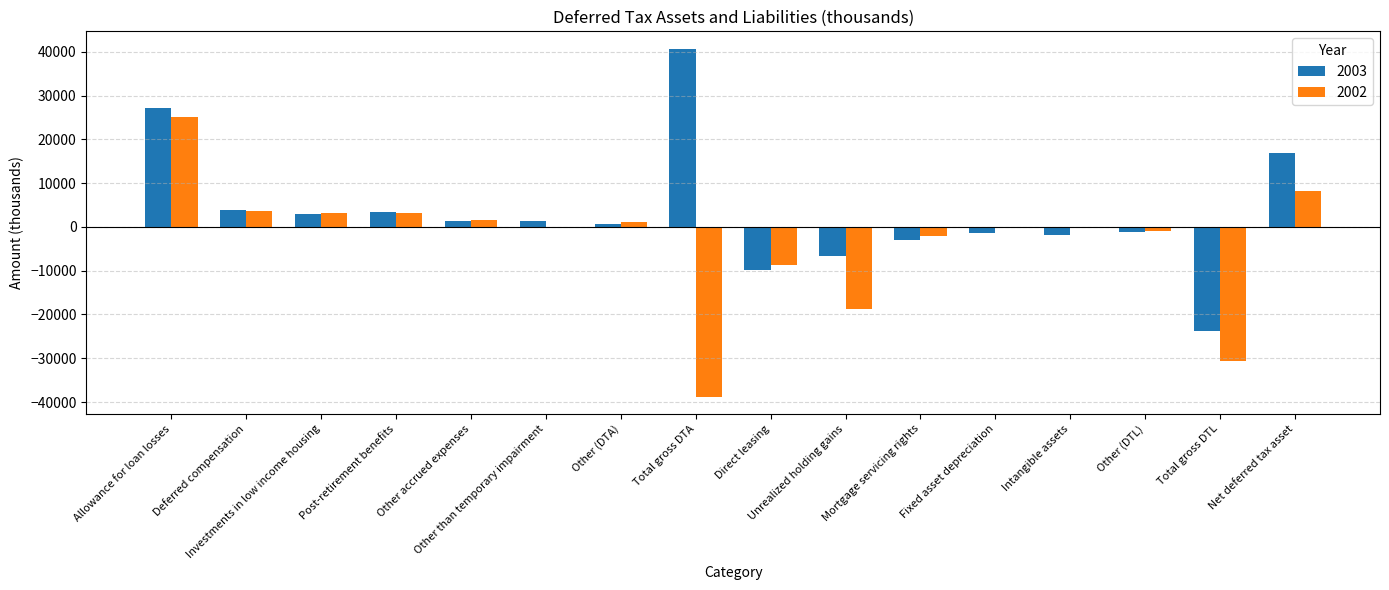

Which label corresponds to the largest value in the chart?

Total gross DTA